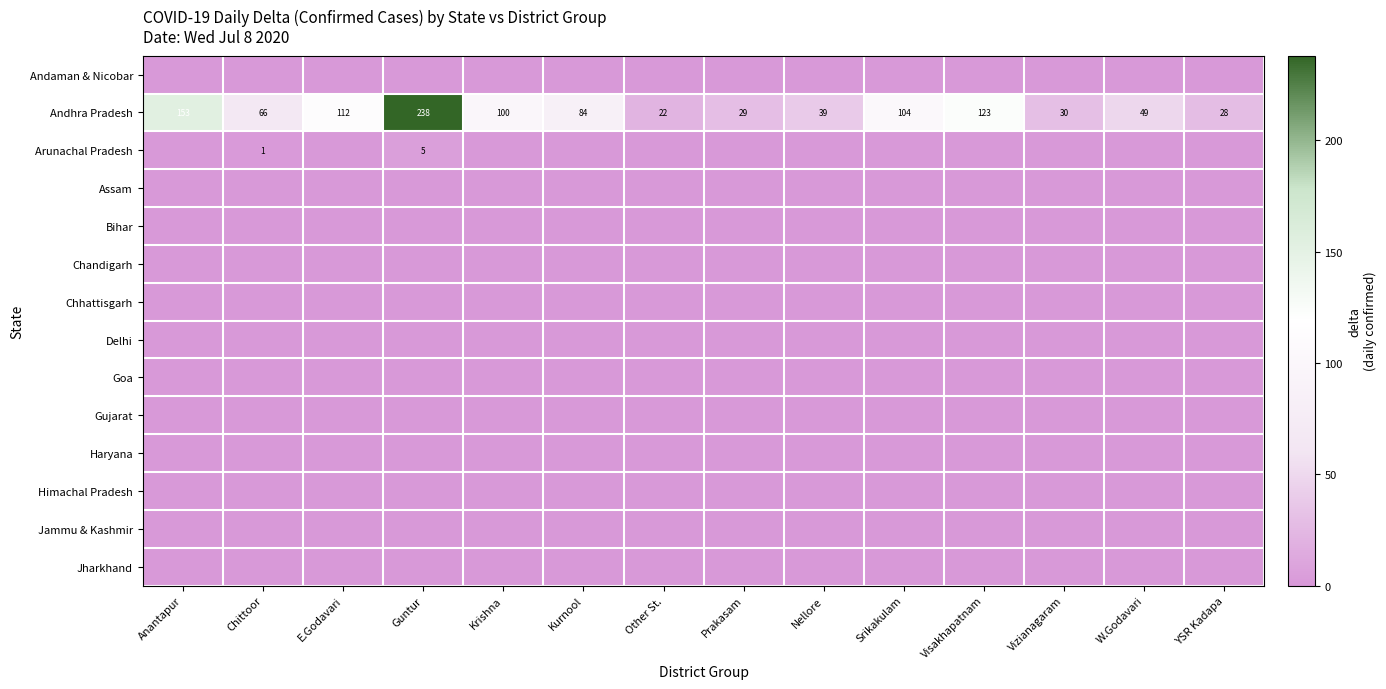

What is the sum of all Andhra Pradesh values?

1177